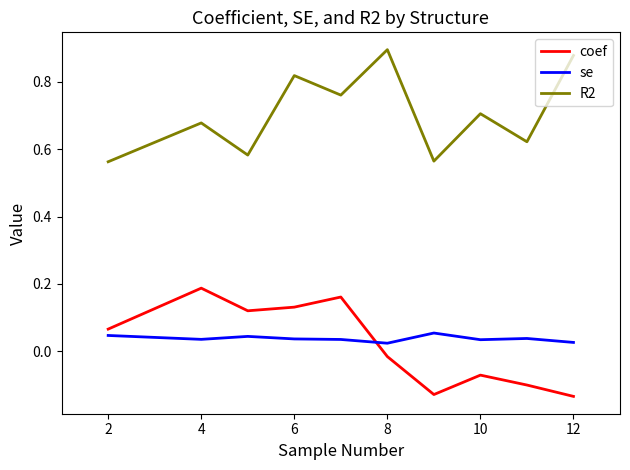

Which series has the largest total across all categories?

R2